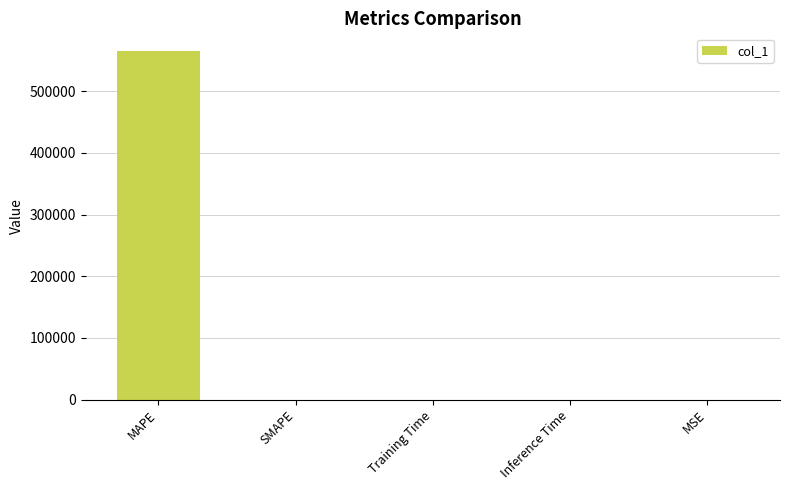

How many data points are above 1?

3